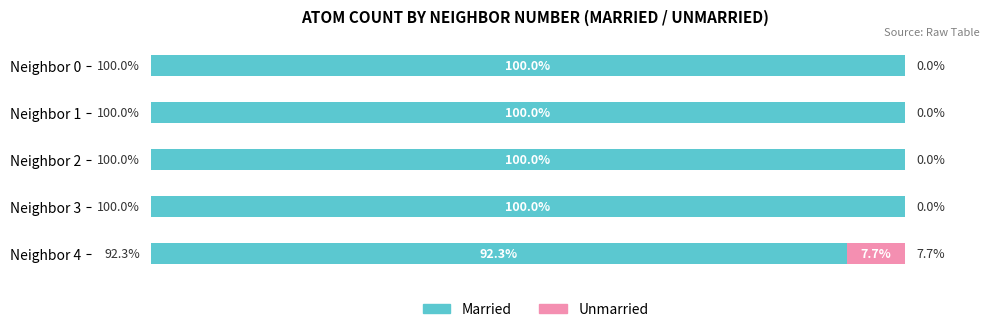

At which label is Married closest to 96?

Neighbor 4